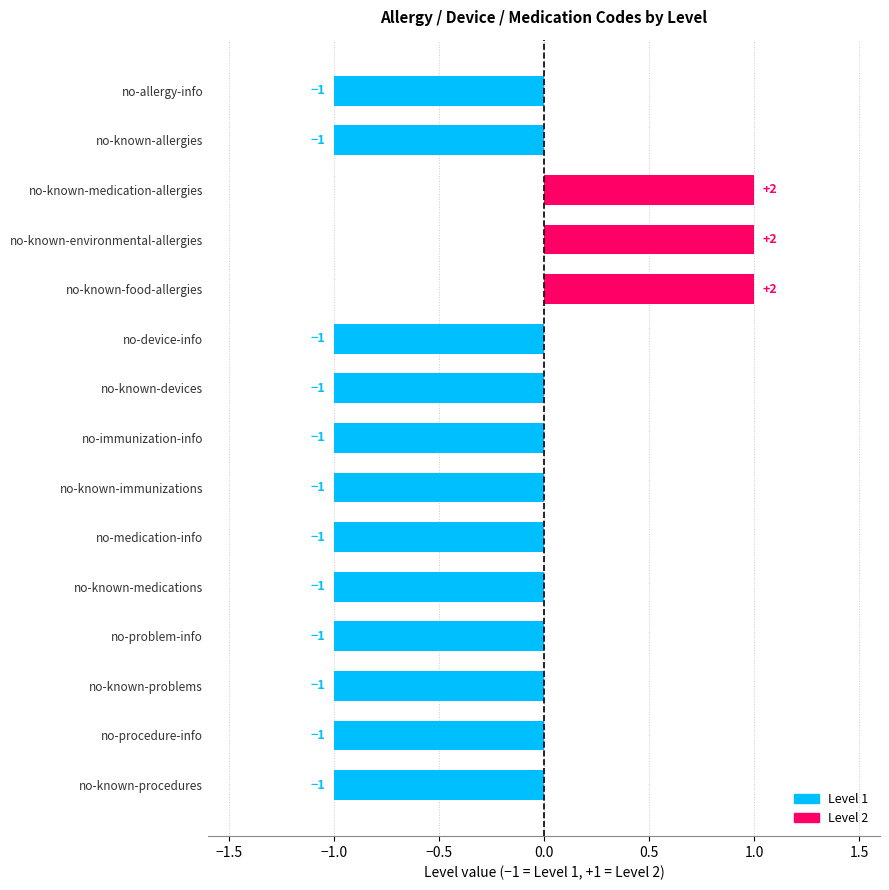

What is the value of the 7th bar from the top?

-1